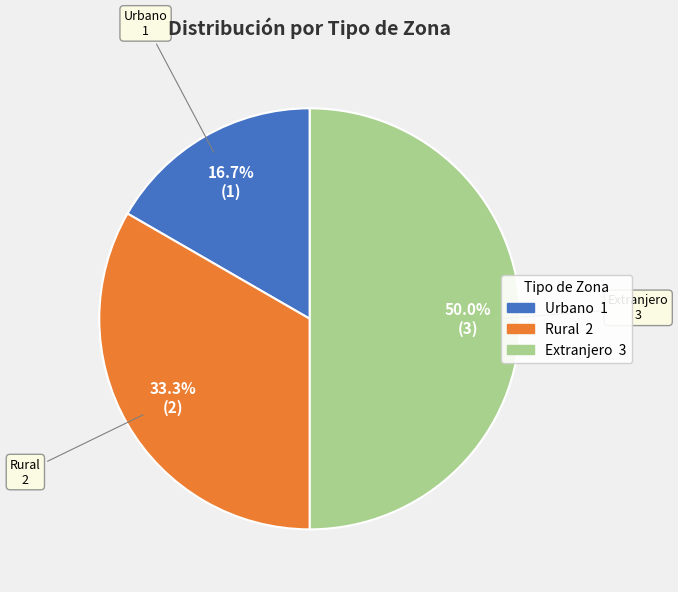

Do Urbano and Extranjero together represent more than half of the pie?

Yes